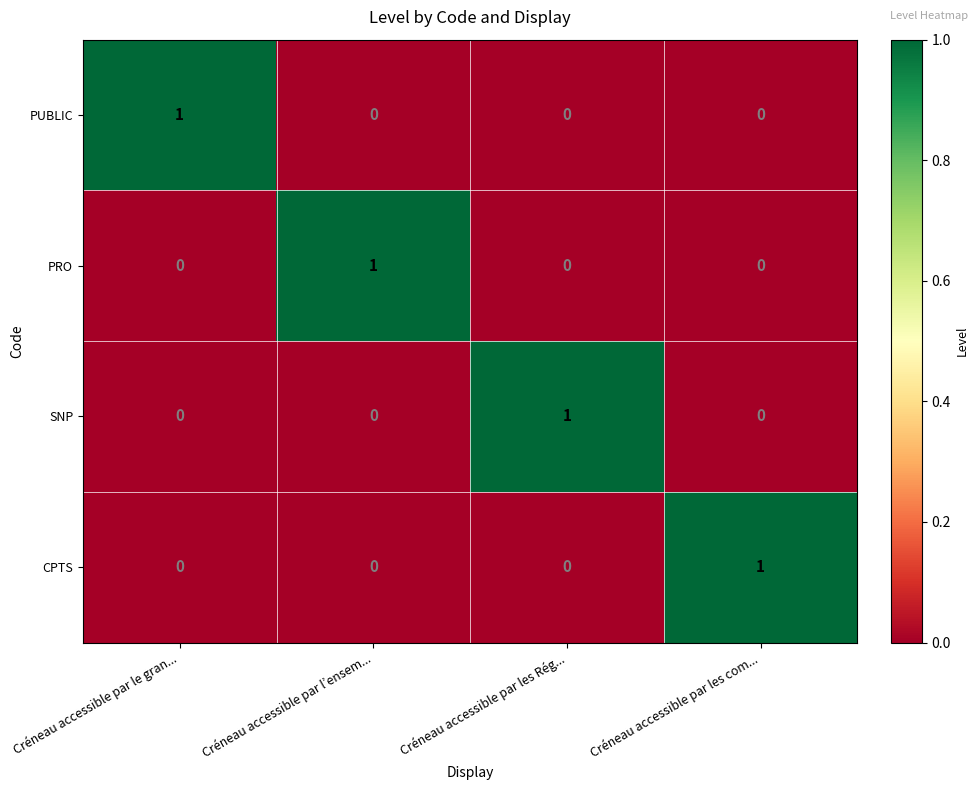

Count the PRO values in the range 0 to 1.

4